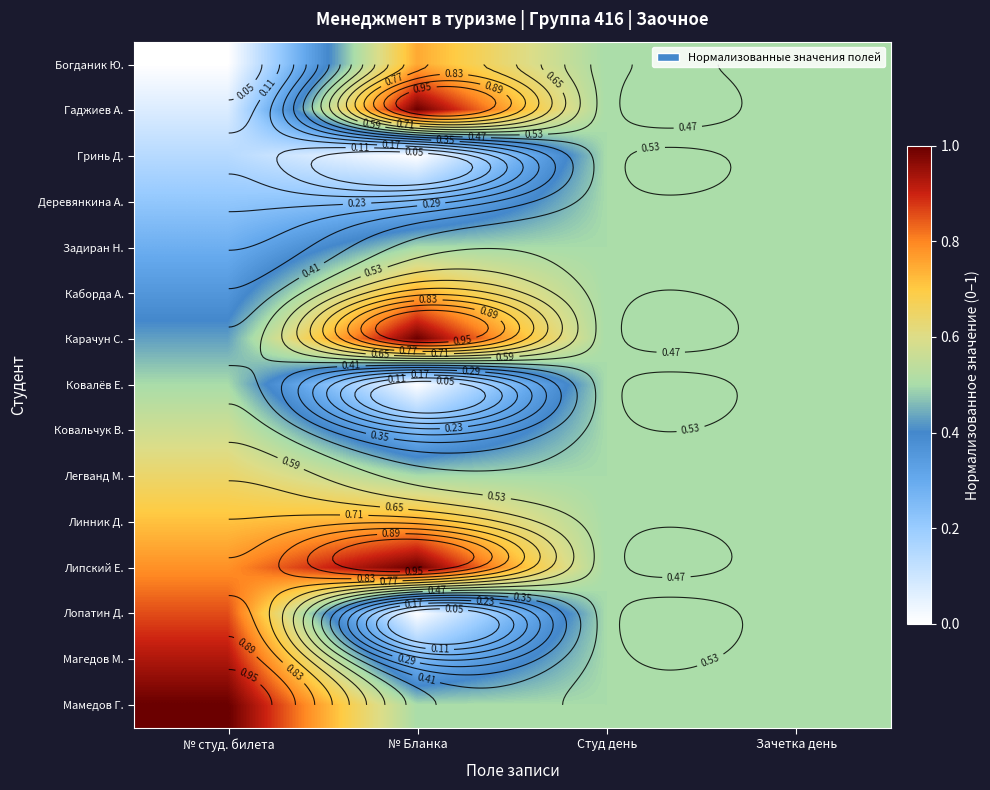

Is it true that Каборда А. equals 1.1 at № Бланка?

False